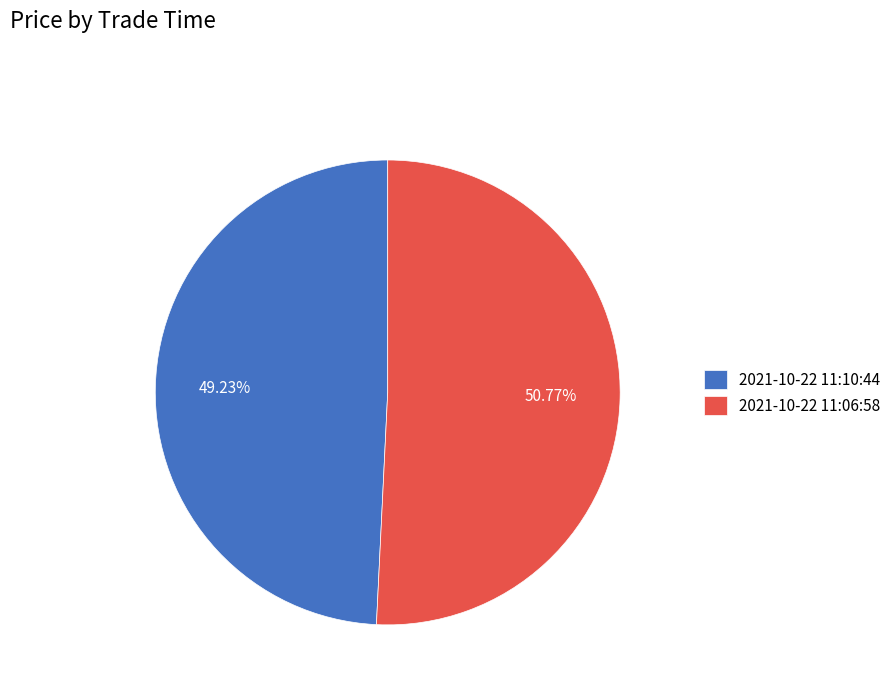

To the nearest percent, what is the difference between the 2021-10-22 11:06:58 and 2021-10-22 11:10:44 slice percentages?

2%